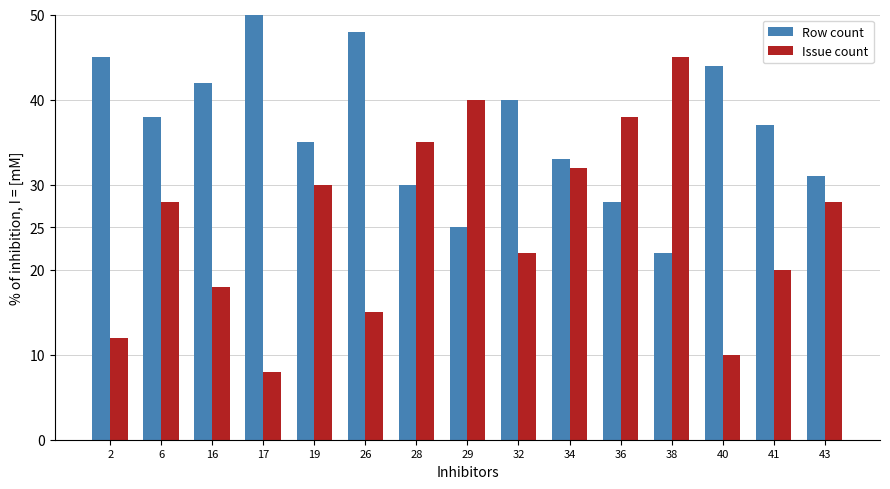

What is the average value of the Row count series?

37